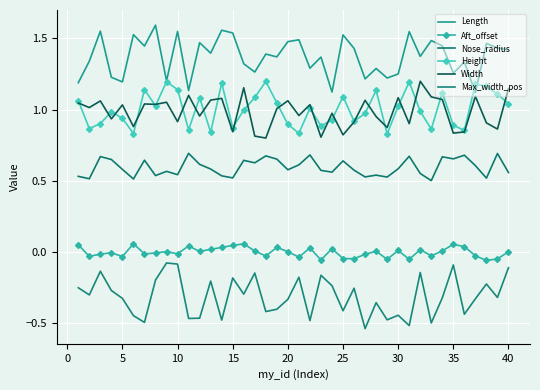

What is the value of the Length point at the 32nd from the left?

1.4